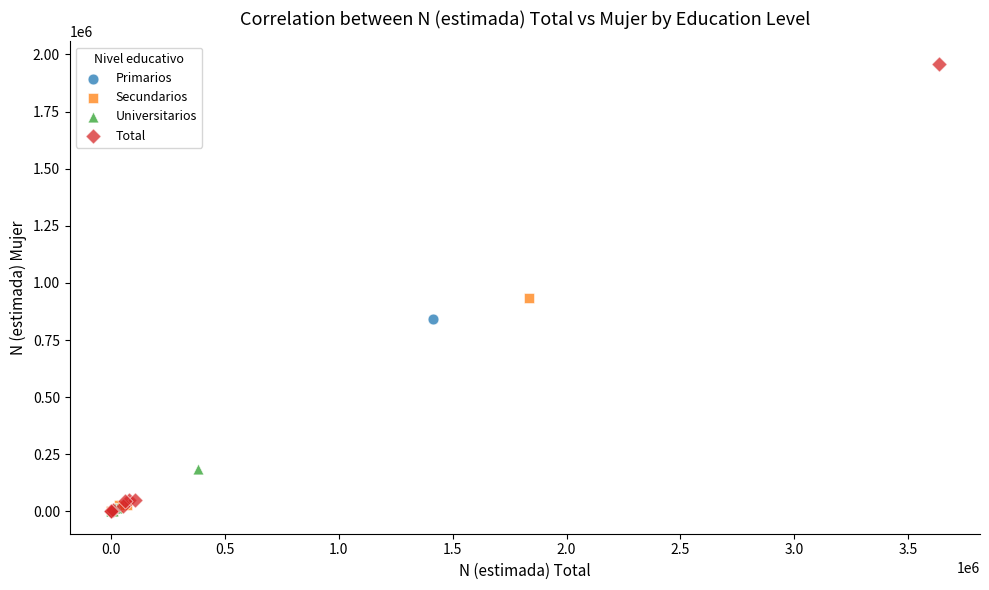

Which series contains the highest Y value?

Total